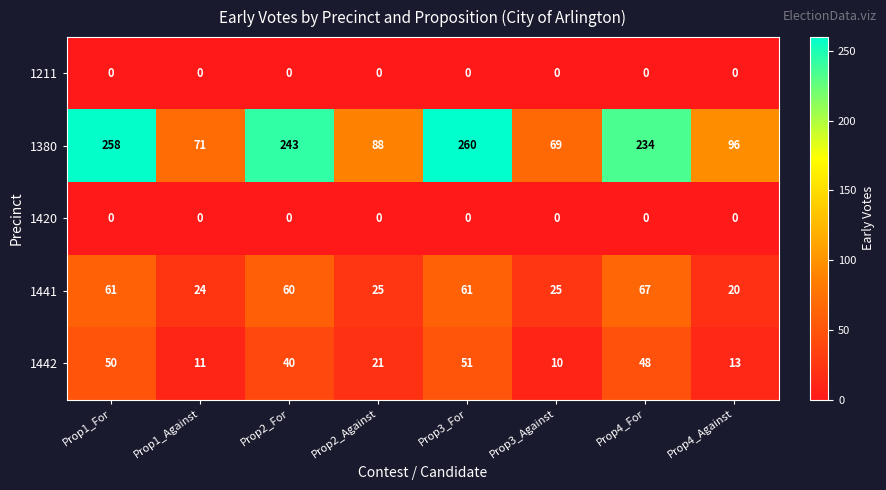

Which series has the largest range (max minus min)?

1380